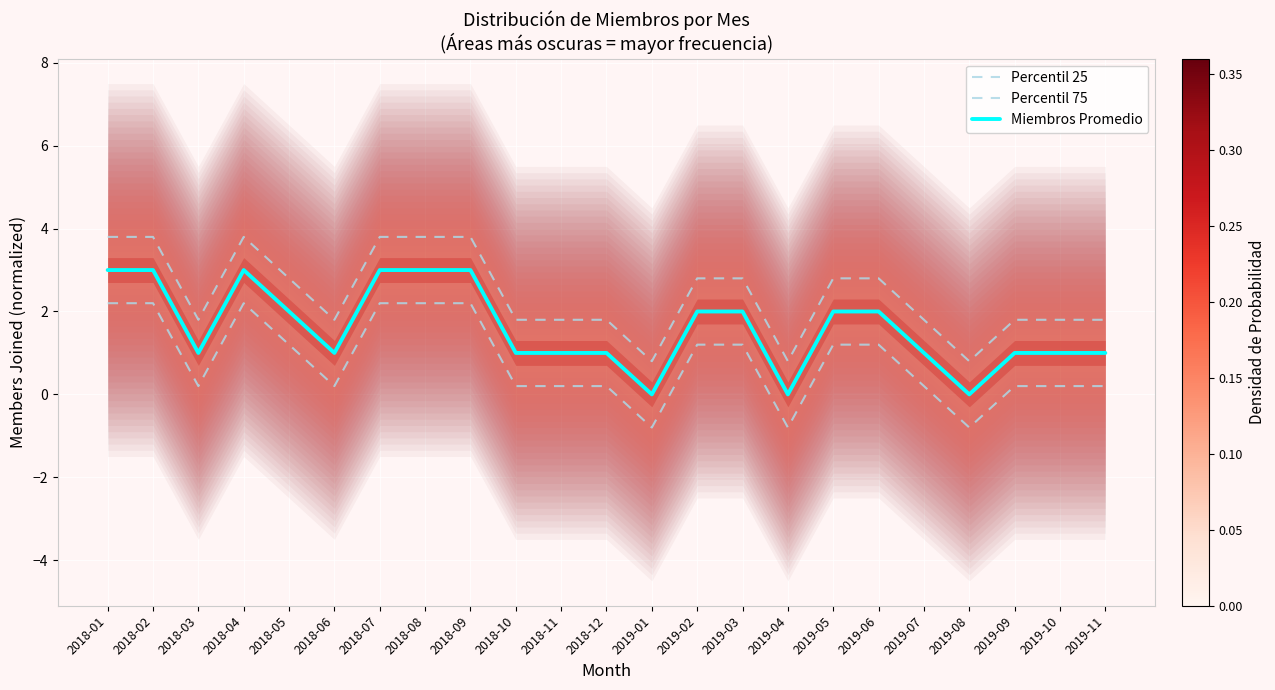

How many interior local peaks does the Miembros Promedio series have?

1